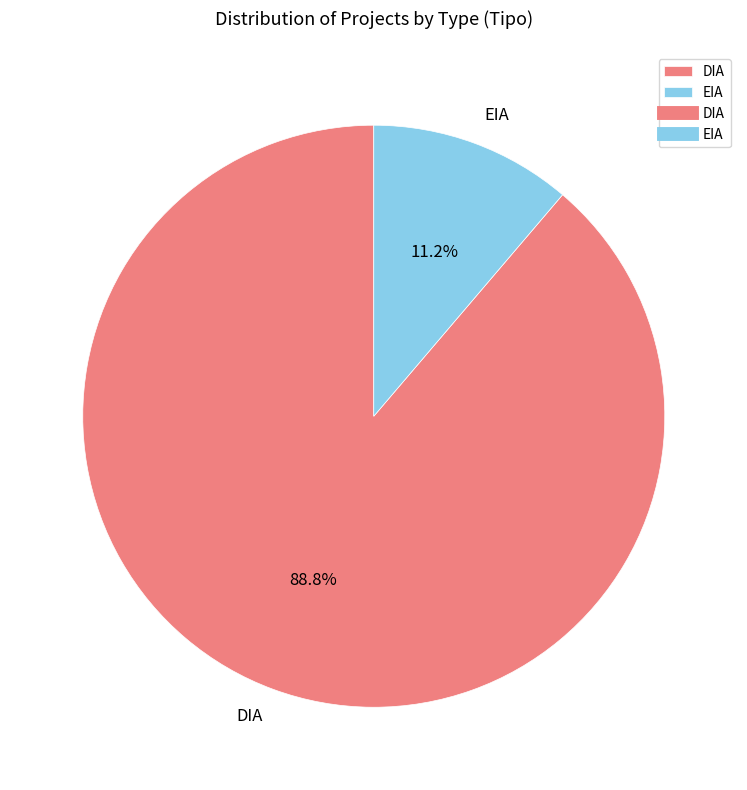

The EIA slice represents 26% of the pie. True or false?

False